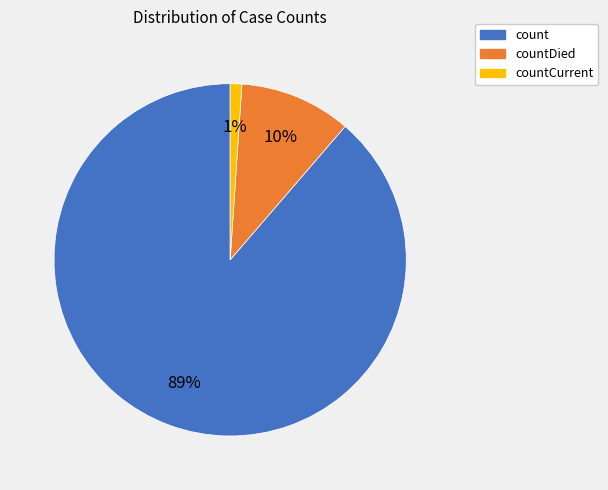

Count the number of slices in the pie.

3